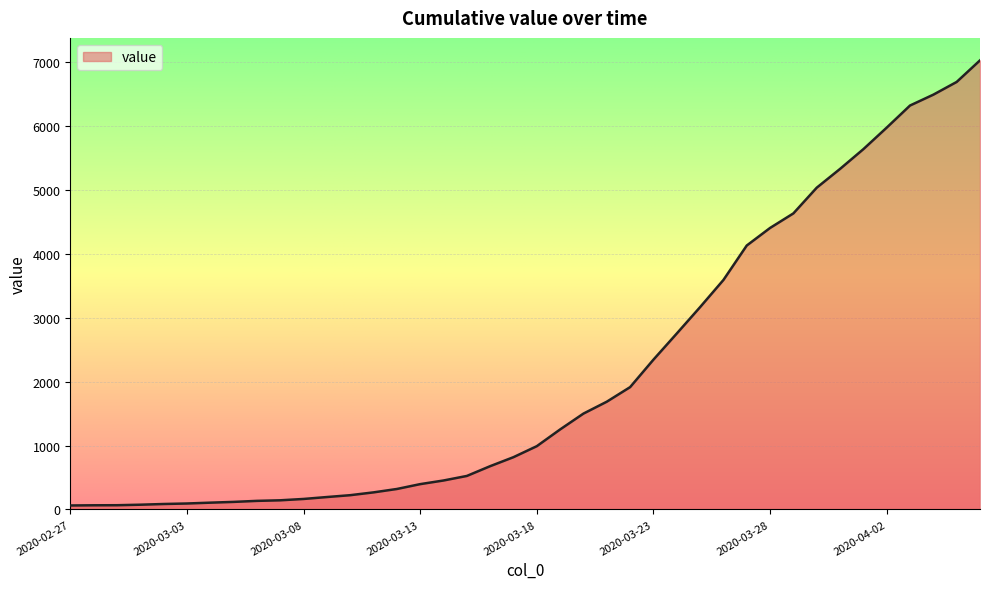

What is the greatest value displayed?

7028